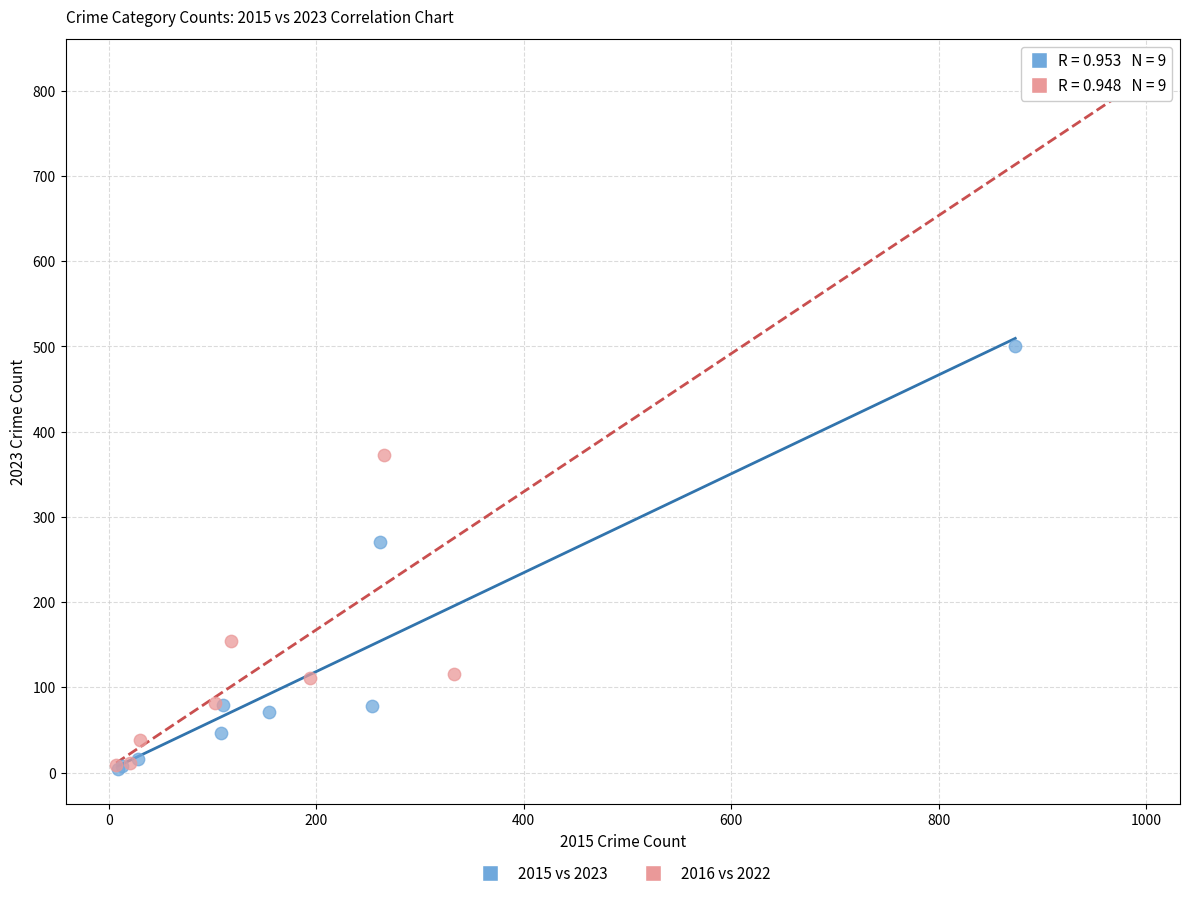

What are all the series names shown in the legend?

2015 vs 2023, 2016 vs 2022